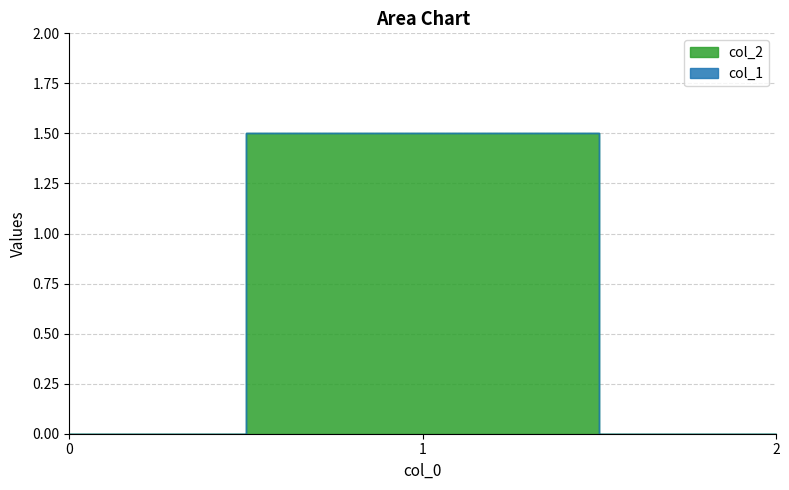

The col_2 series shows 1.5 at 1. True or false?

True